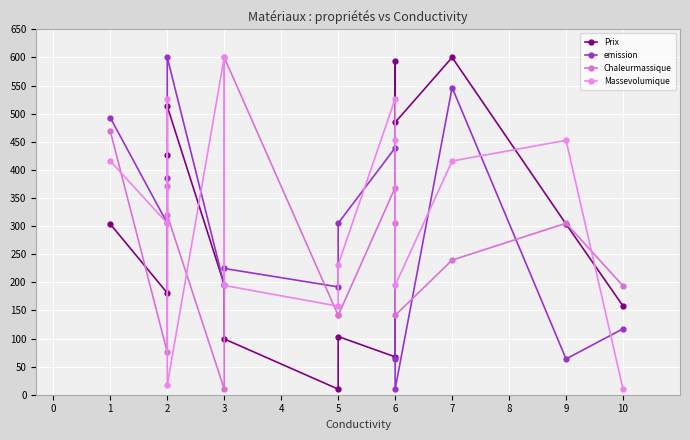

How many lines are shown in the chart?

4